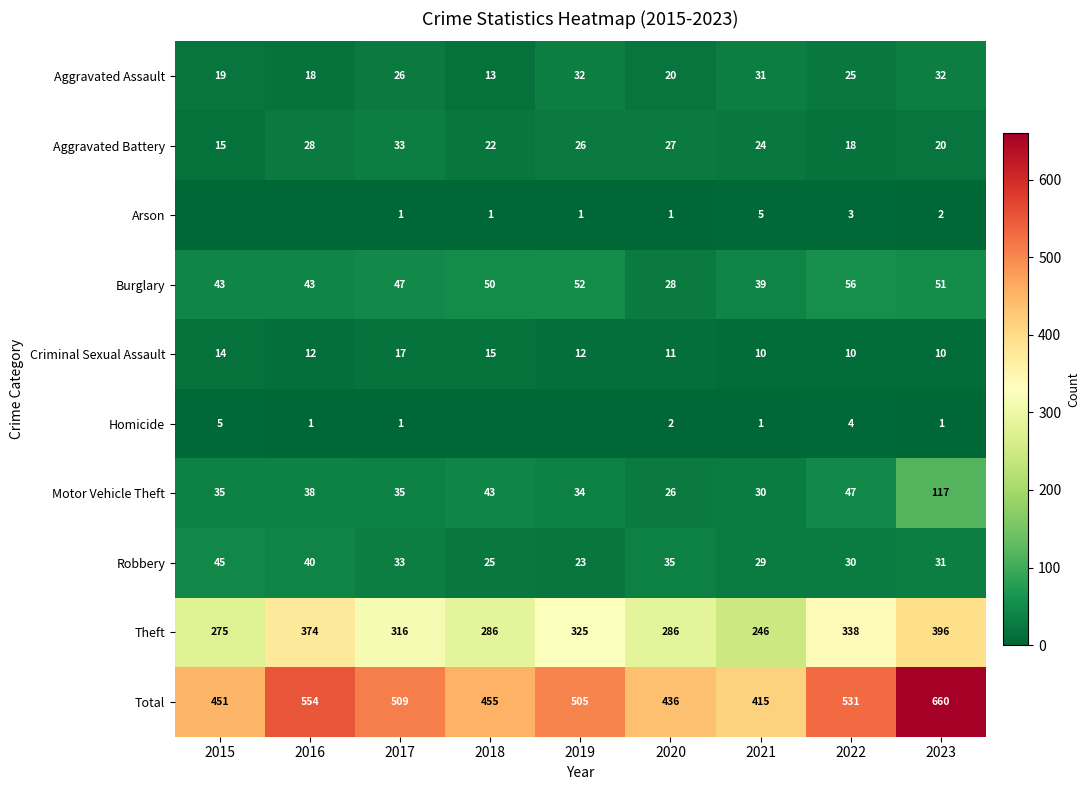

What is the sum of the Aggravated Battery values at 2023 and 2018?

42